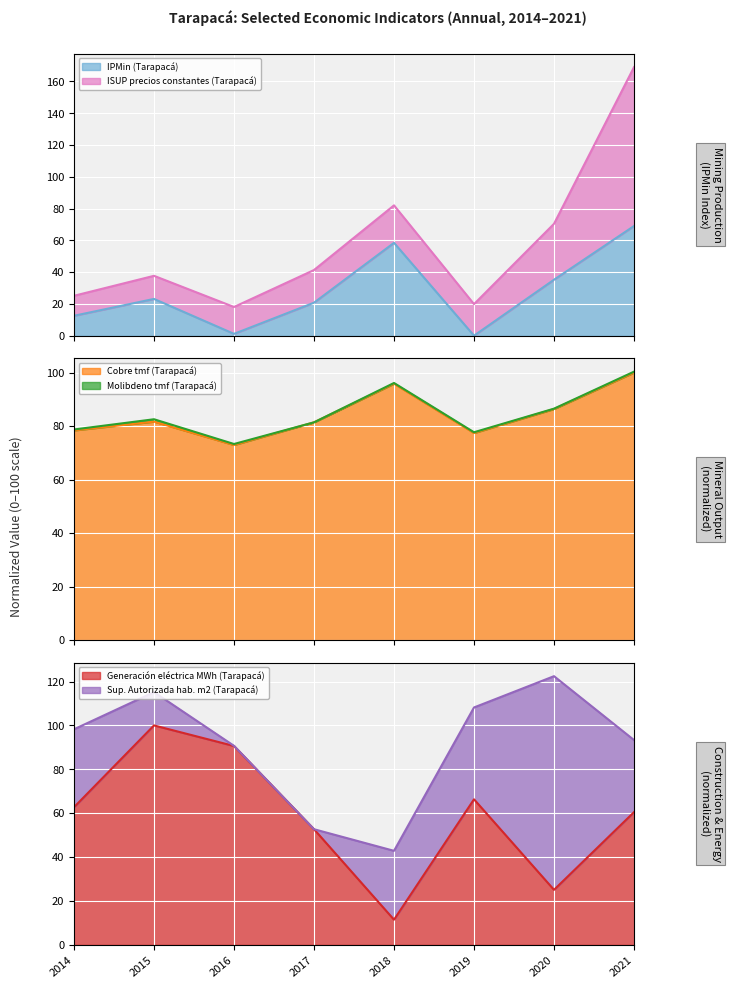

At which category is the sum across all series the highest?

2021